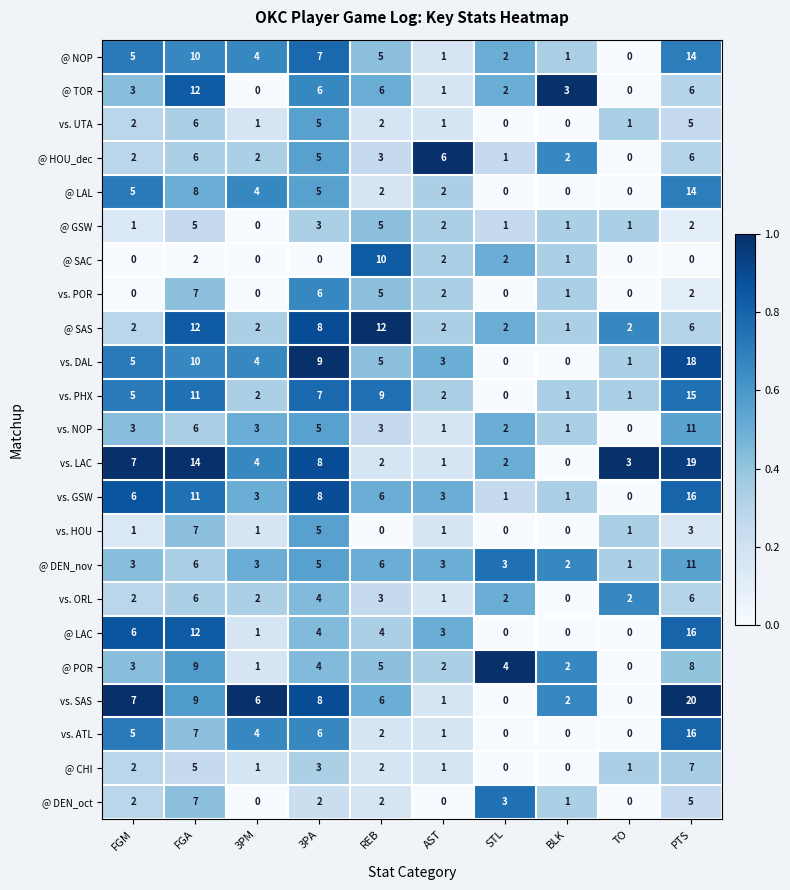

At how many categories does at least one series exceed 0?

10